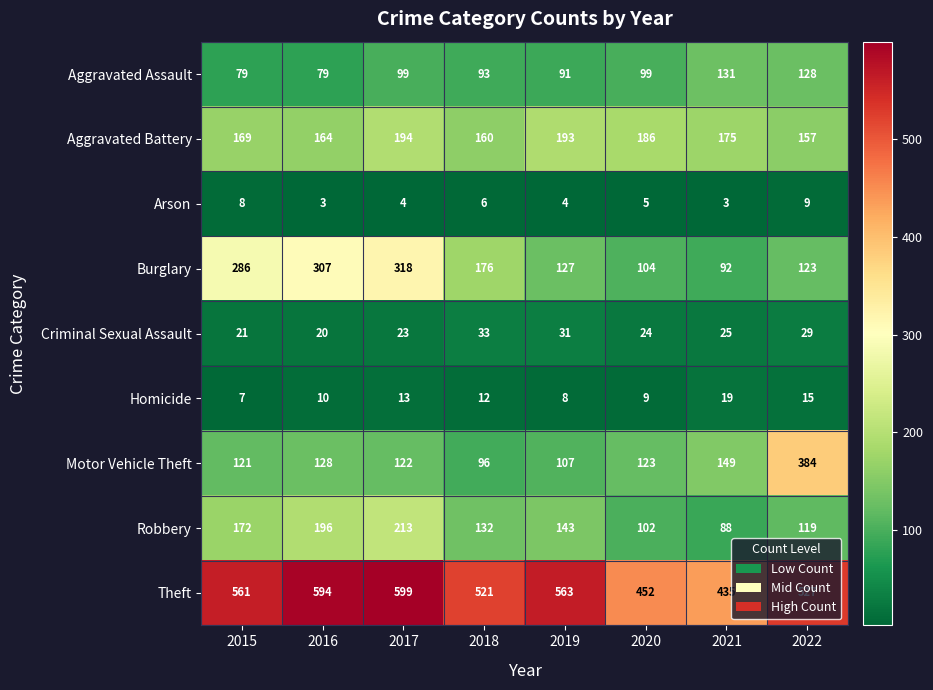

The Arson series shows 1 at 2017. True or false?

False